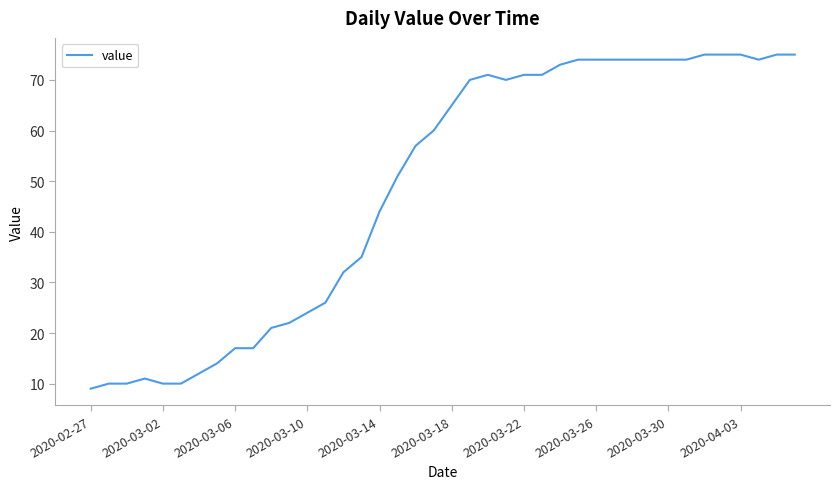

What is the minimum value shown in the chart?

9